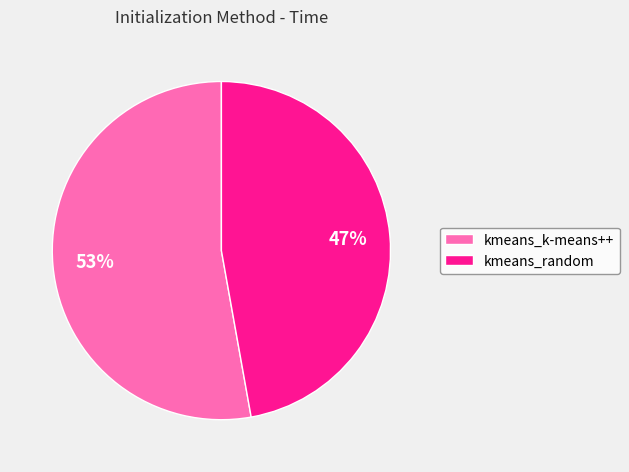

What is the majority slice?

kmeans_k-means++